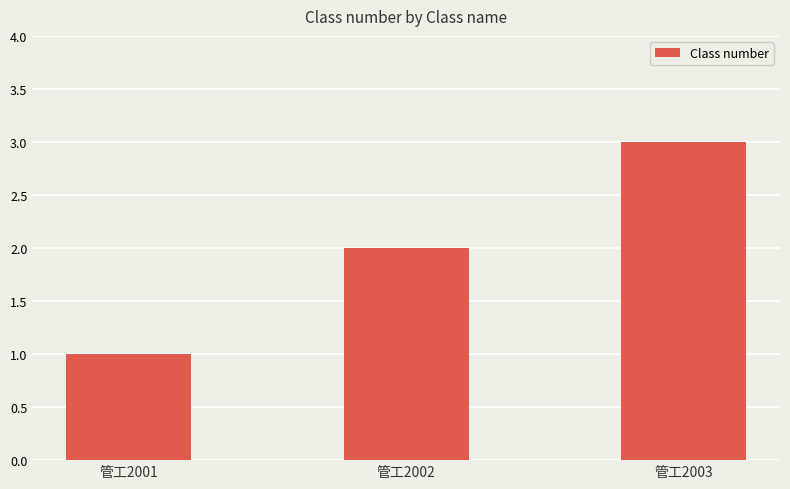

True or false: the data shows 2 at 管工2002.

True